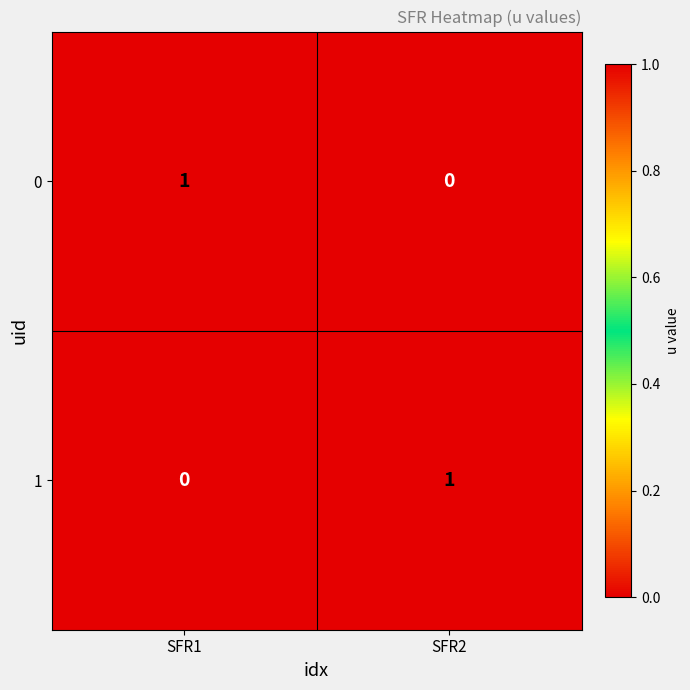

At which label does 0 reach its peak?

SFR1